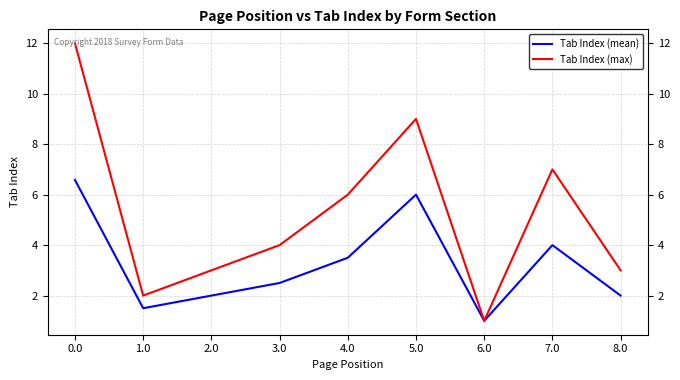

Which series has the largest range (max minus min)?

Tab Index (max)